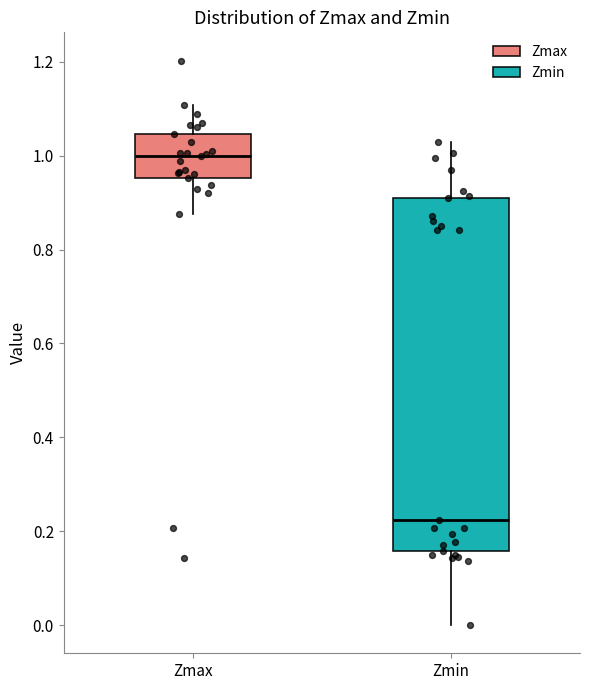

Which box's median line is the highest?

Zmax